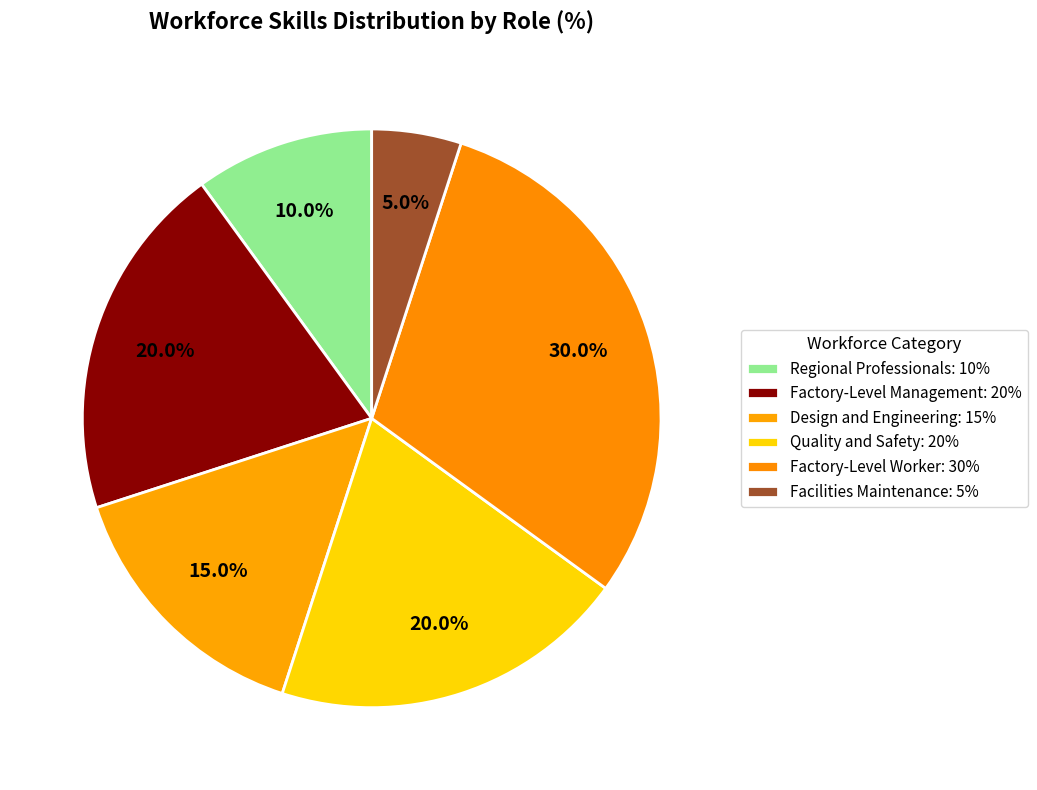

How many slices are in this pie chart?

6